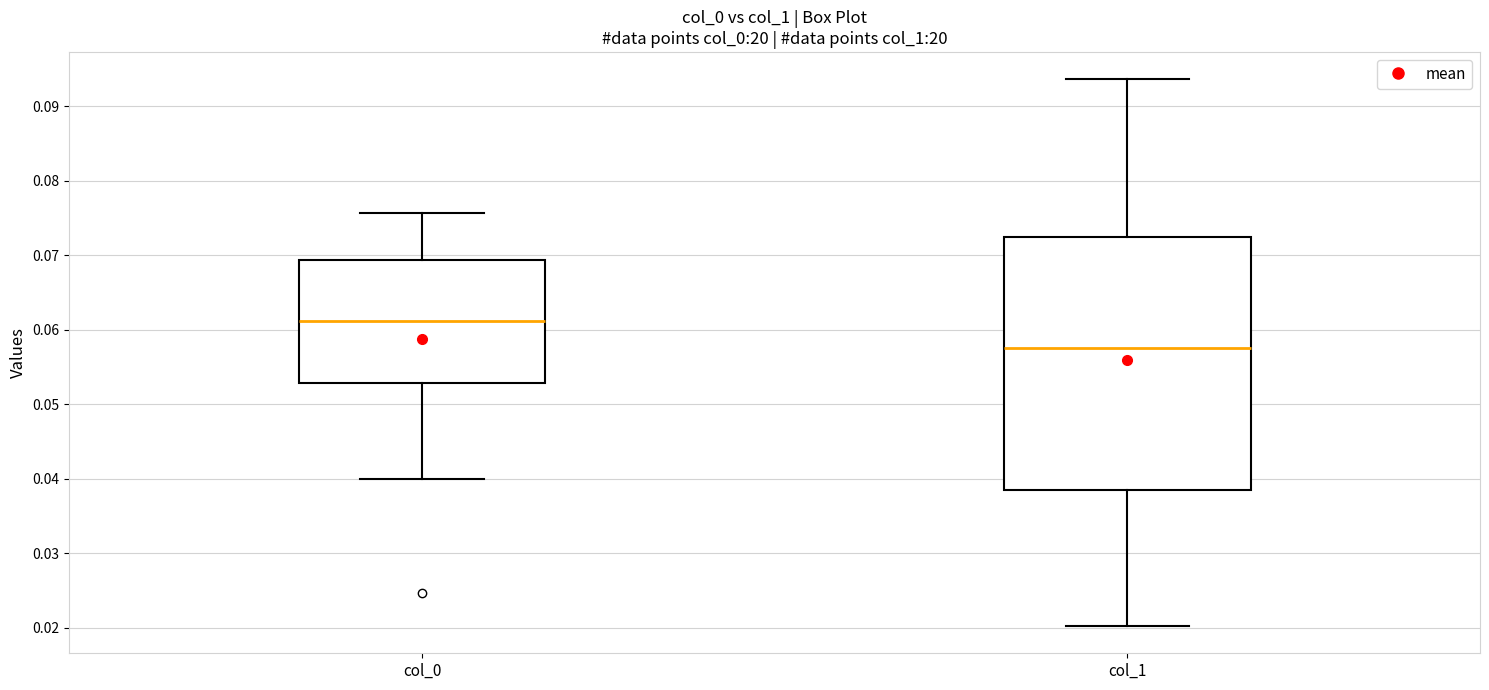

Reading left to right, read every box against the y-axis: the position of its median line, the range the box covers, and the ends of its whiskers. The values are not printed on the chart, so give them approximately, as read against the axis.

col_0: median 0.061, box 0.053 to 0.069, whiskers 0.040 to 0.076
col_1: median 0.058, box 0.038 to 0.072, whiskers 0.020 to 0.094